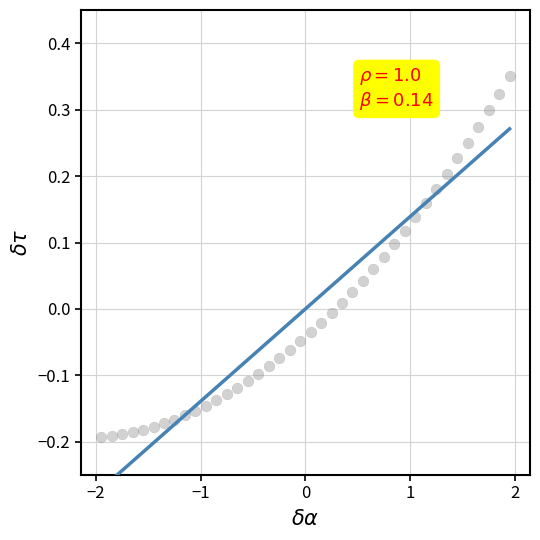

What is the range of Y values (max minus min)?

0.5